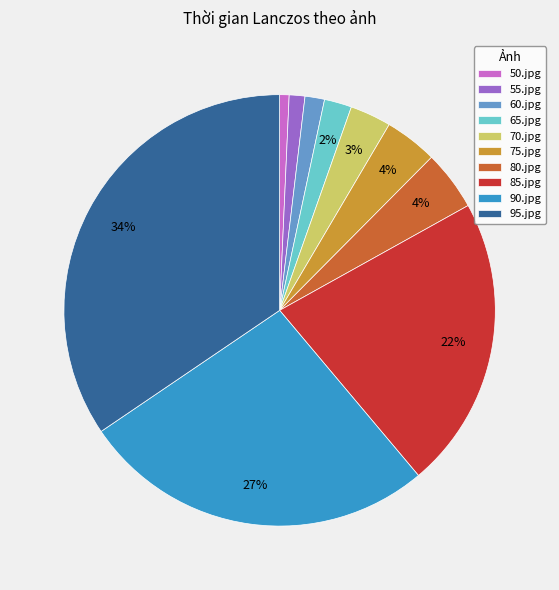

To the nearest percent, what is the average slice percentage?

10%